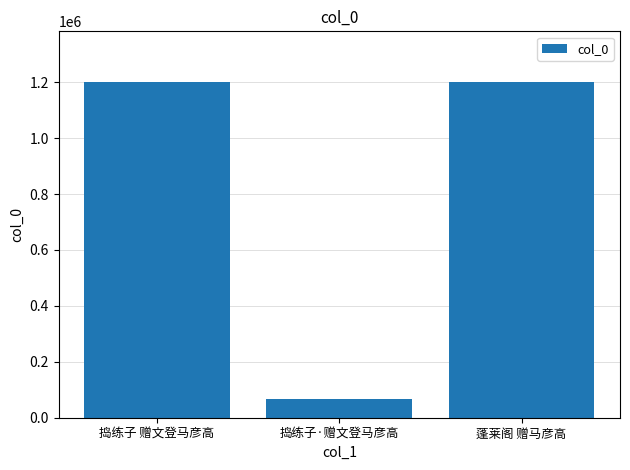

What is the sum of all values?

2471783